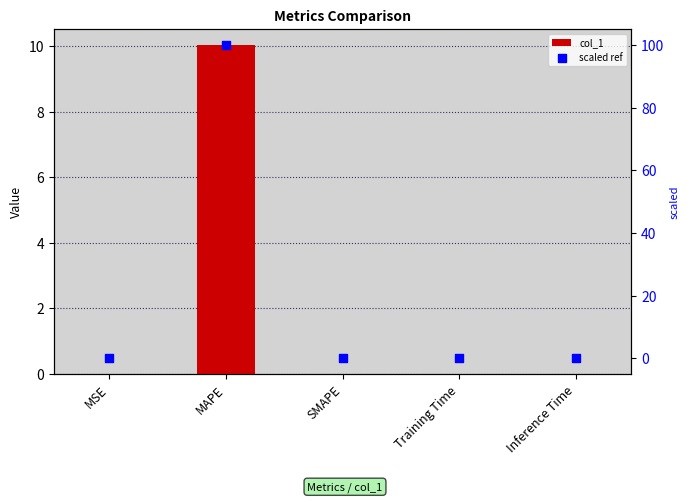

Which series contains the highest Y value?

scaled ref